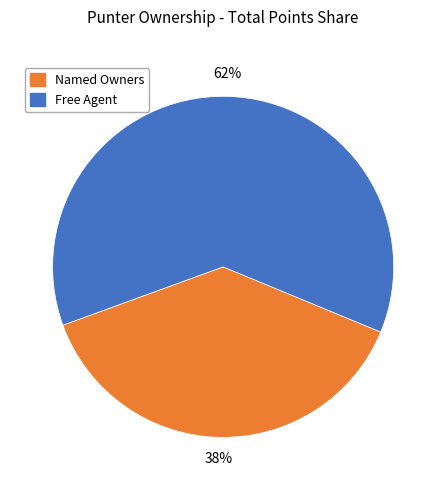

Is there any slice that represents more than half of the pie?

Yes